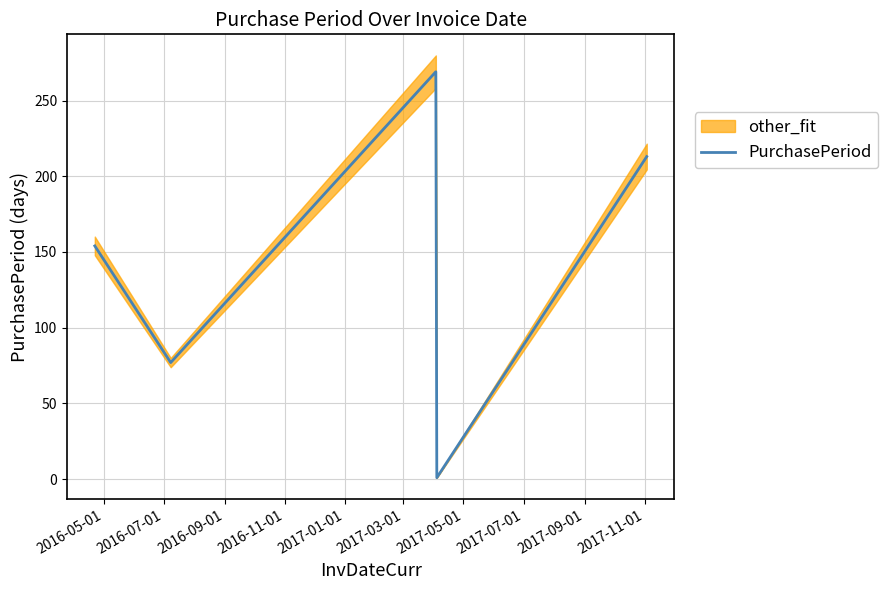

How many data points are less than 154?

2